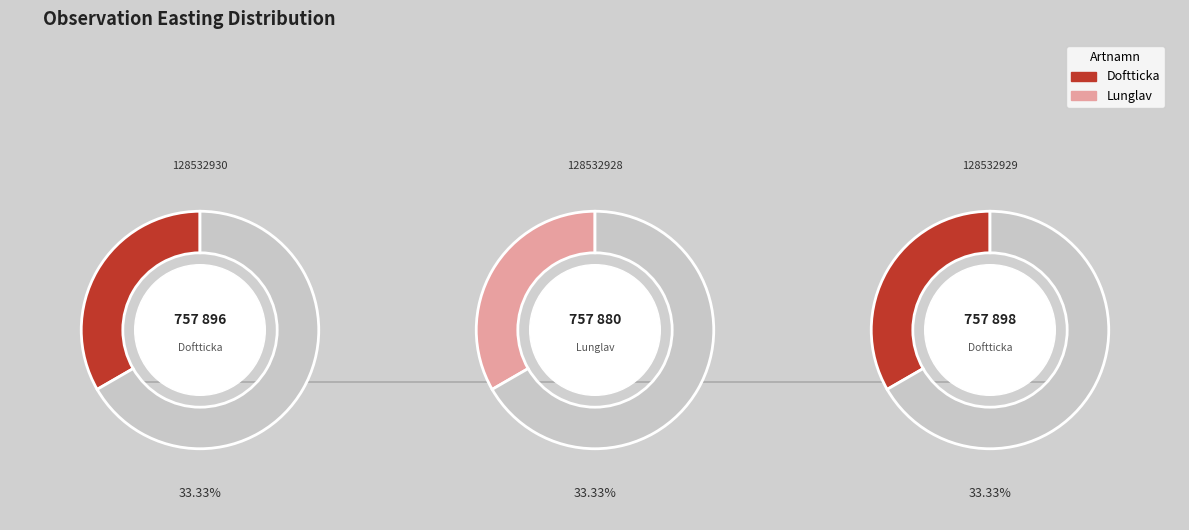

Which category has the smallest portion of the pie?

Lunglav (128532928)